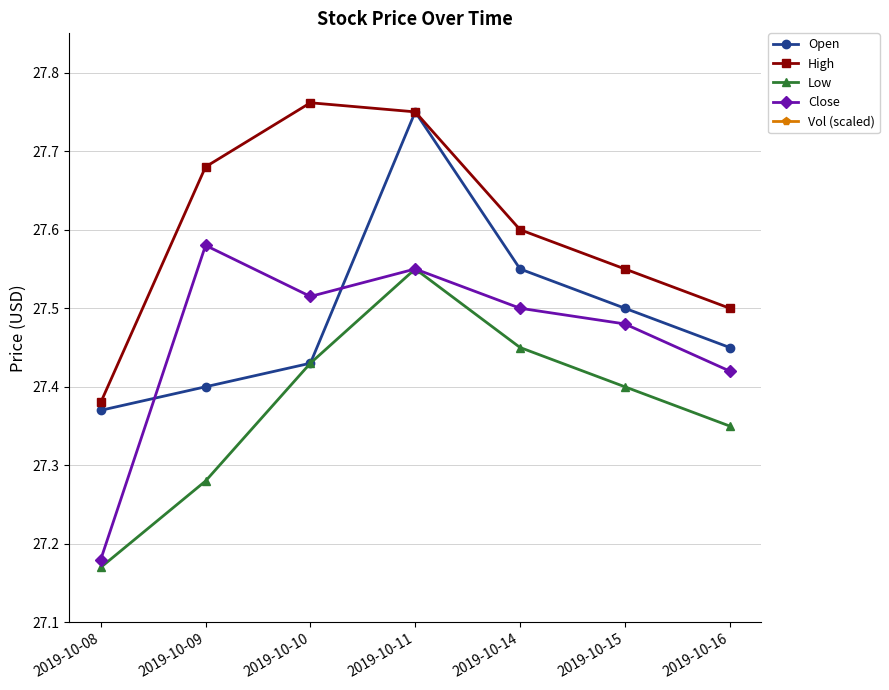

At which category does Vol (scaled) reach its first local valley?

2019-10-09